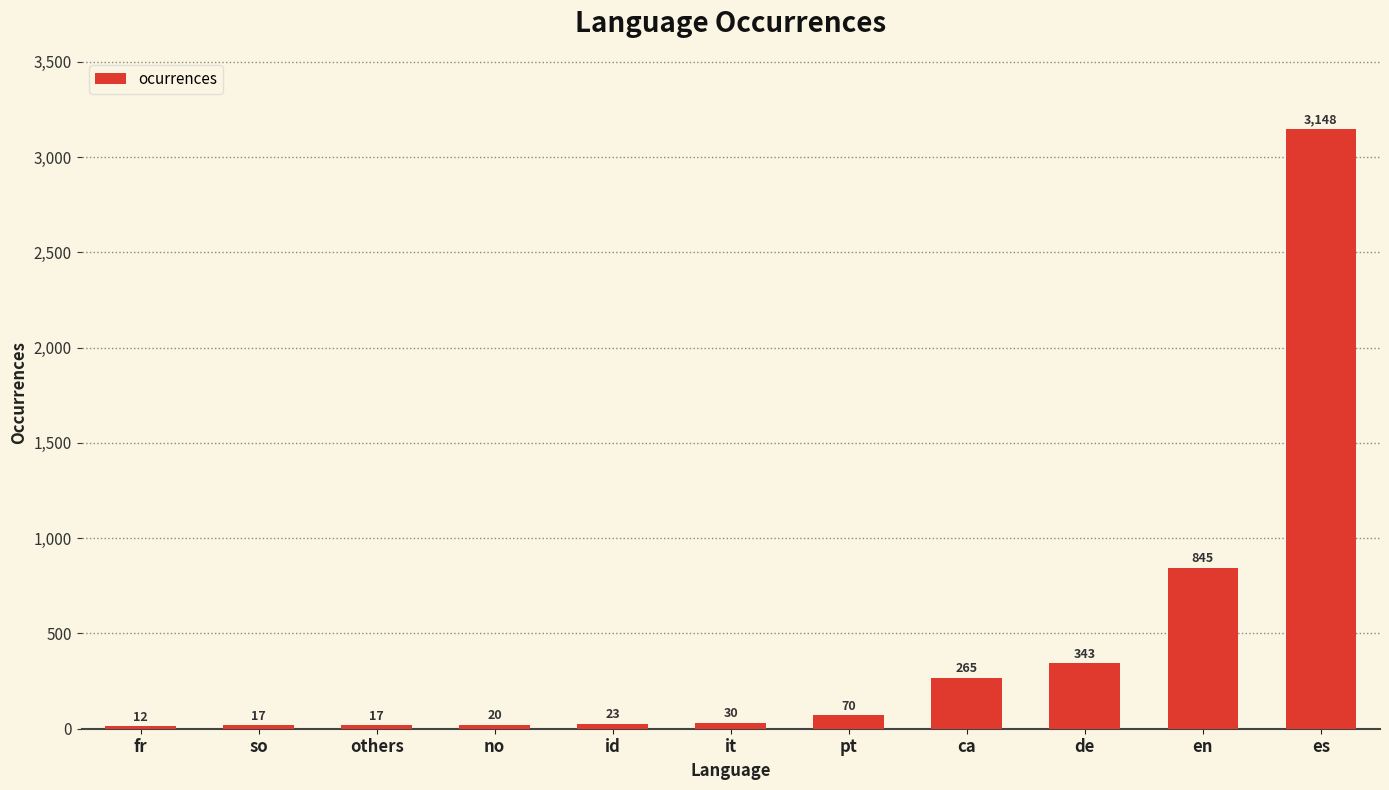

What is the approximate value at no?

20